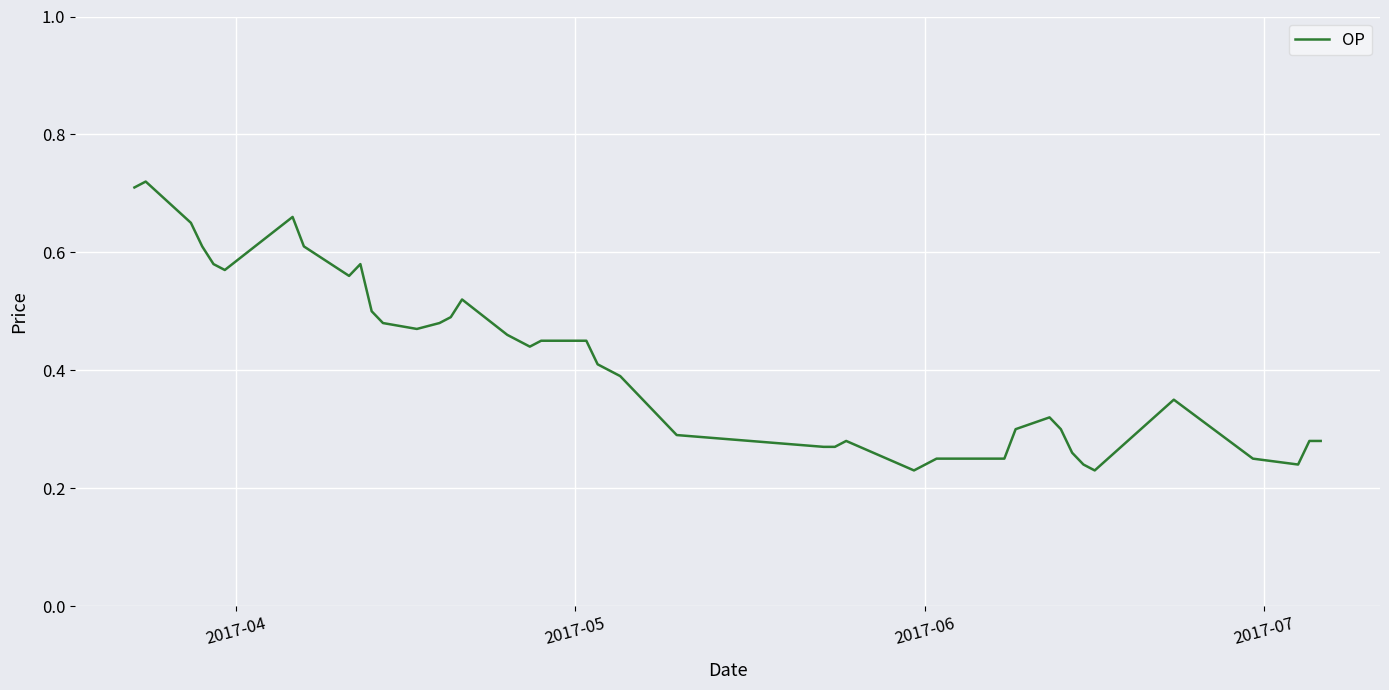

Does the chart display data point markers on the line(s)?

No